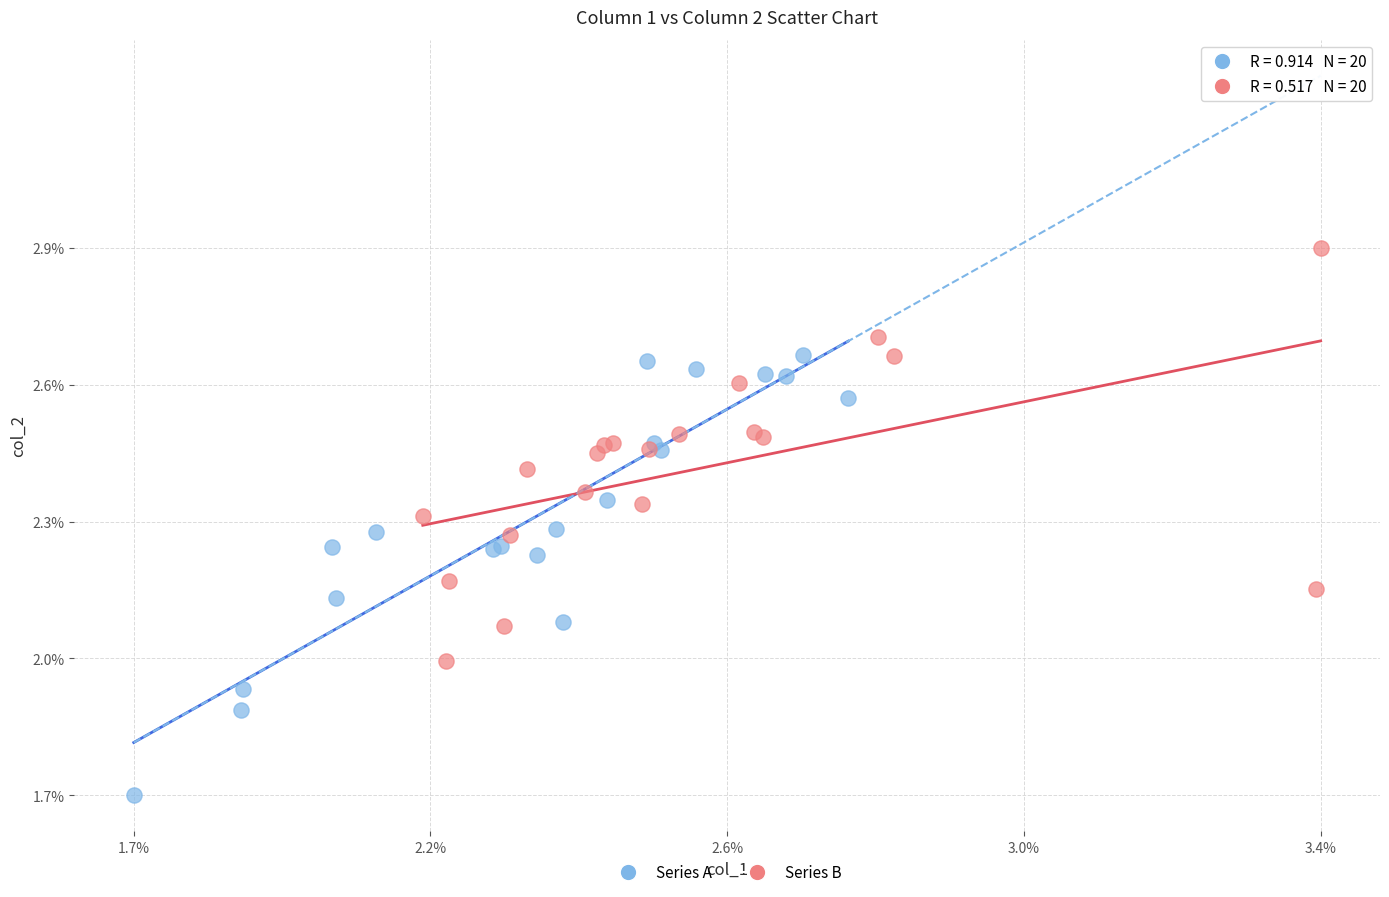

Which series has the widest spread of Y values?

Series A